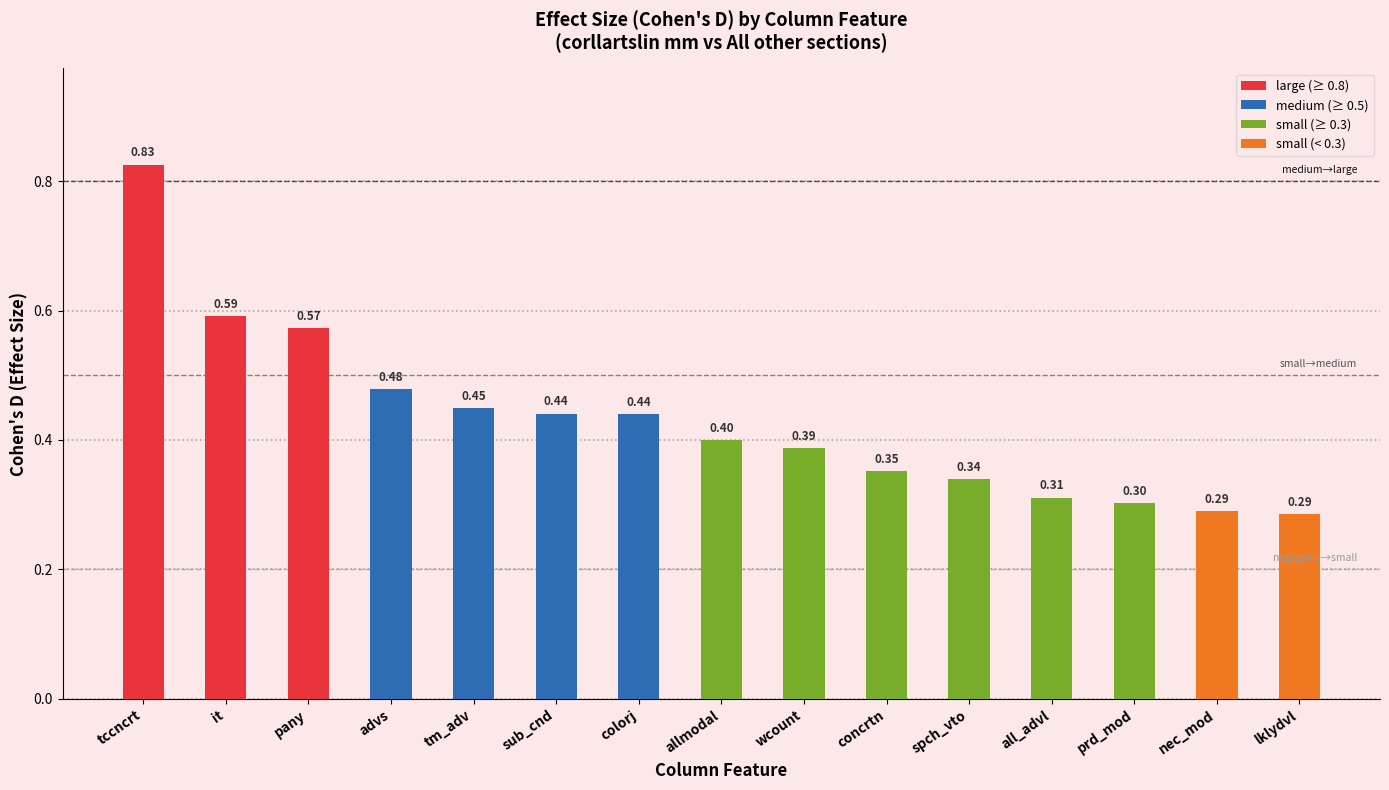

What is the label of the 11th bar from the left?

spch_vto